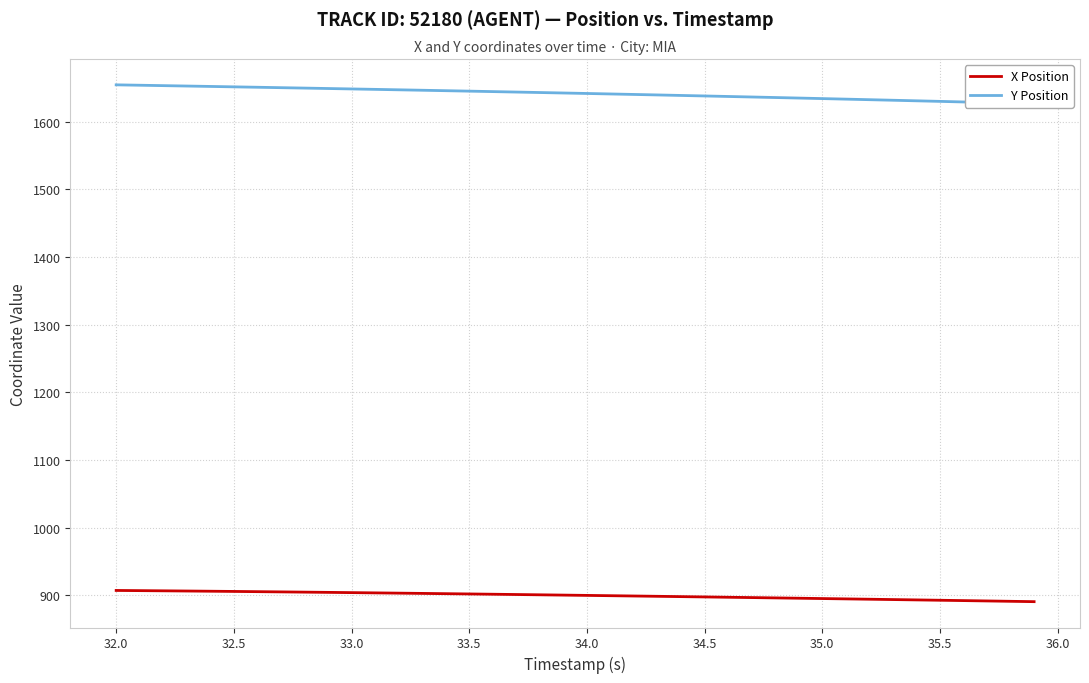

True or false: X Position and Y Position intersect in this chart.

False